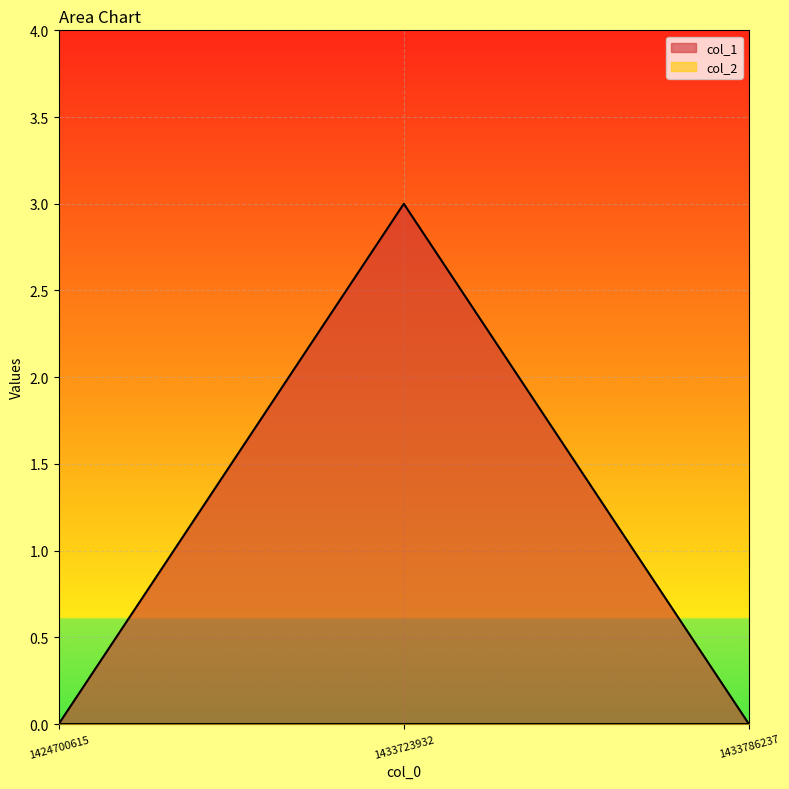

True or false: the data shows 0 at 1424700615.

True